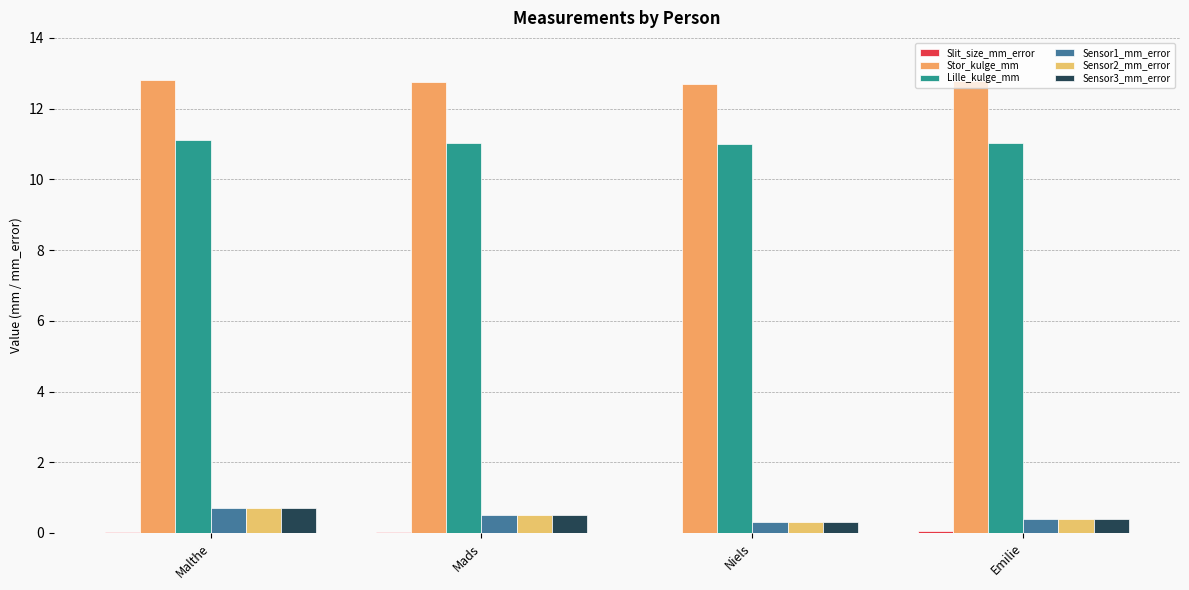

Count the number of categories in the chart.

4